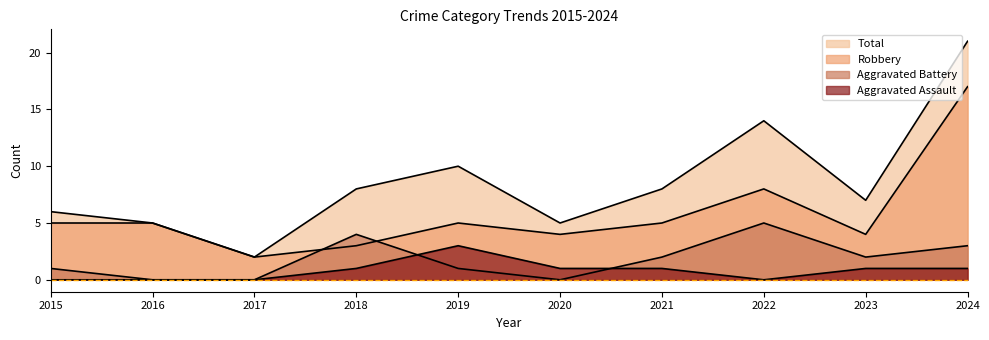

At which label is Aggravated Assault closest to 1?

2018